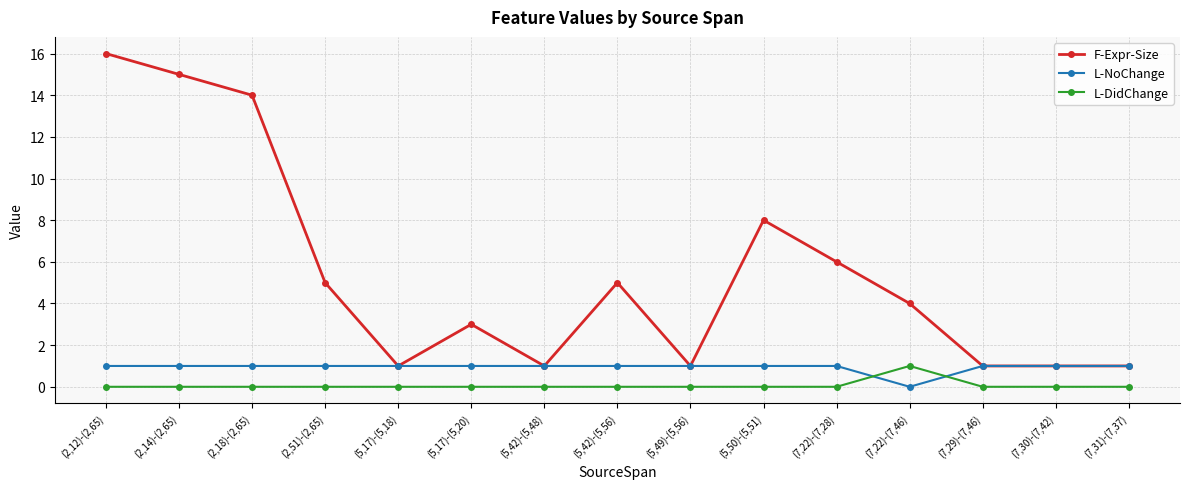

Reading left to right, extract all data points from this chart.

F-Expr-Size: (2,12)-(2,65)=16	(2,14)-(2,65)=15	(2,18)-(2,65)=14	(2,51)-(2,65)=5	(5,17)-(5,18)=1	(5,17)-(5,20)=3	(5,42)-(5,48)=1	(5,42)-(5,56)=5	(5,49)-(5,56)=1	(5,50)-(5,51)=8	(7,22)-(7,28)=6	(7,22)-(7,46)=4	(7,29)-(7,46)=1	(7,30)-(7,42)=1	(7,31)-(7,37)=1
L-NoChange: (2,12)-(2,65)=1	(2,14)-(2,65)=1	(2,18)-(2,65)=1	(2,51)-(2,65)=1	(5,17)-(5,18)=1	(5,17)-(5,20)=1	(5,42)-(5,48)=1	(5,42)-(5,56)=1	(5,49)-(5,56)=1	(5,50)-(5,51)=1	(7,22)-(7,28)=1	(7,22)-(7,46)=0	(7,29)-(7,46)=1	(7,30)-(7,42)=1	(7,31)-(7,37)=1
L-DidChange: (2,12)-(2,65)=0	(2,14)-(2,65)=0	(2,18)-(2,65)=0	(2,51)-(2,65)=0	(5,17)-(5,18)=0	(5,17)-(5,20)=0	(5,42)-(5,48)=0	(5,42)-(5,56)=0	(5,49)-(5,56)=0	(5,50)-(5,51)=0	(7,22)-(7,28)=0	(7,22)-(7,46)=1	(7,29)-(7,46)=0	(7,30)-(7,42)=0	(7,31)-(7,37)=0